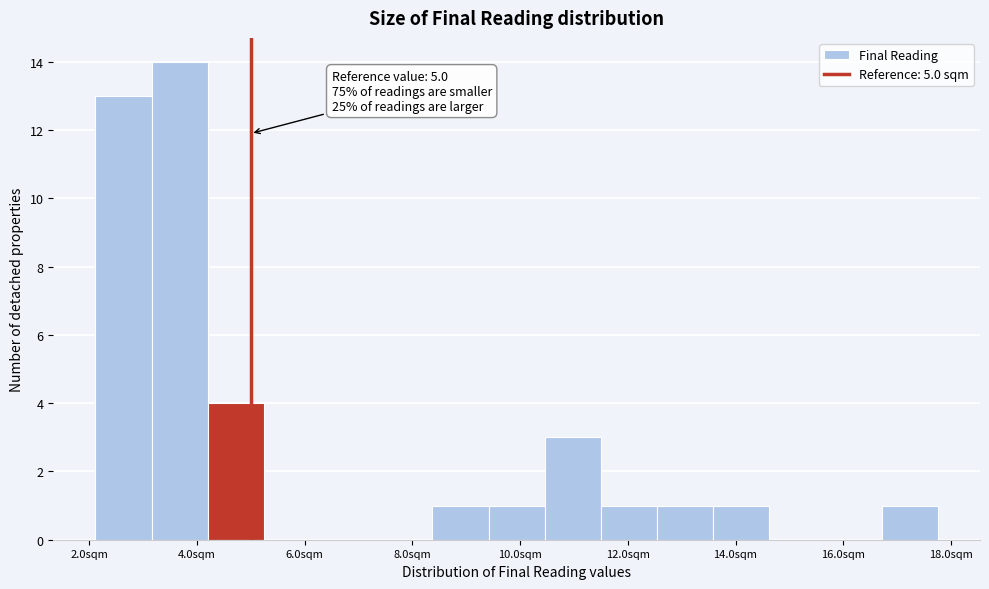

Which range on the x-axis has the tallest bar?

3.2 to 4.2